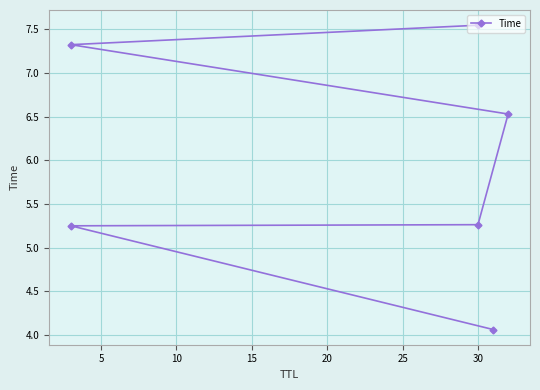

What is the average value?

6.0